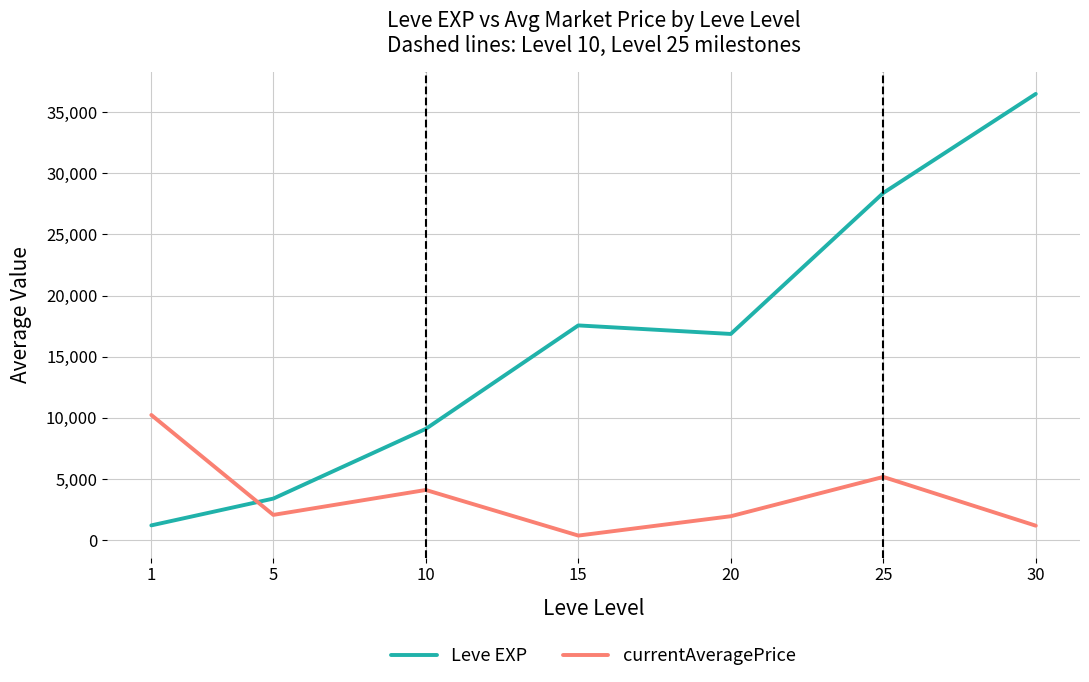

What is the total value across all series at 10?

13215.5